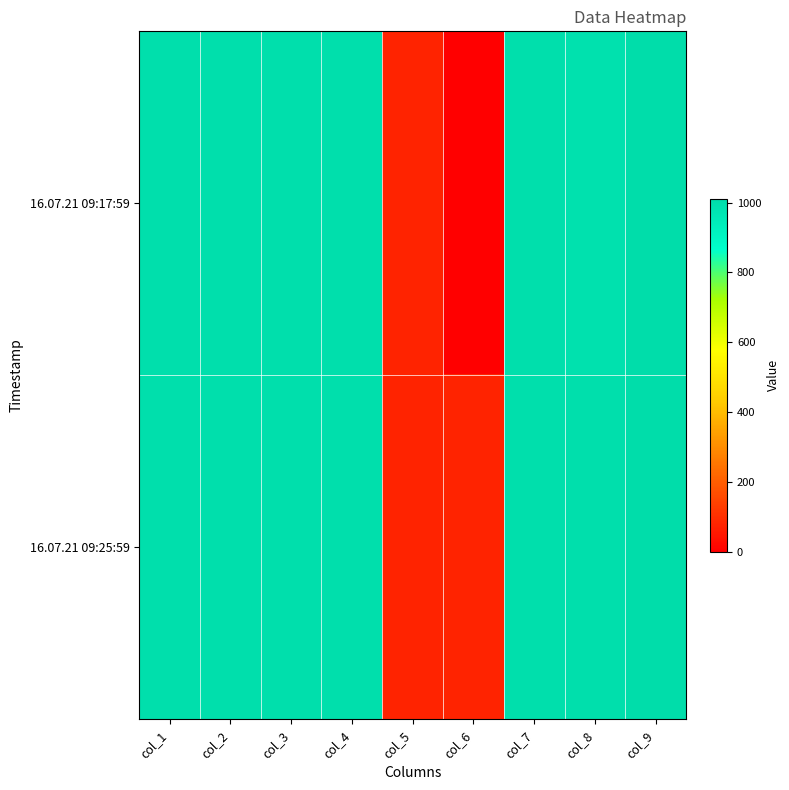

Rank the series by their maximum value, from lowest to highest.

16.07.21 09:25:59, 16.07.21 09:17:59